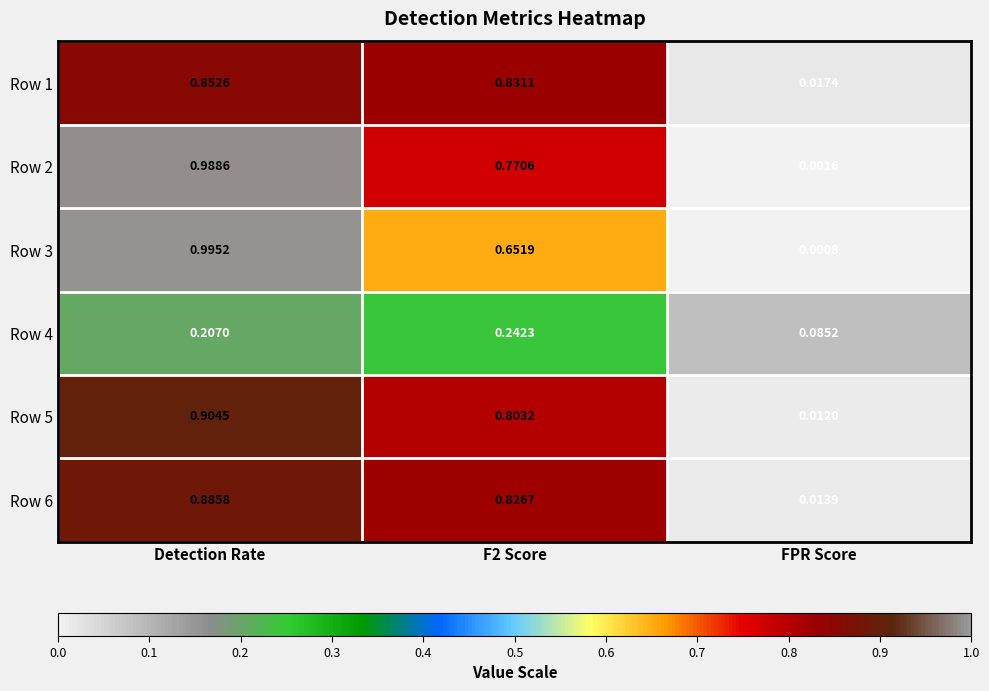

How many distinct data groups are displayed?

6